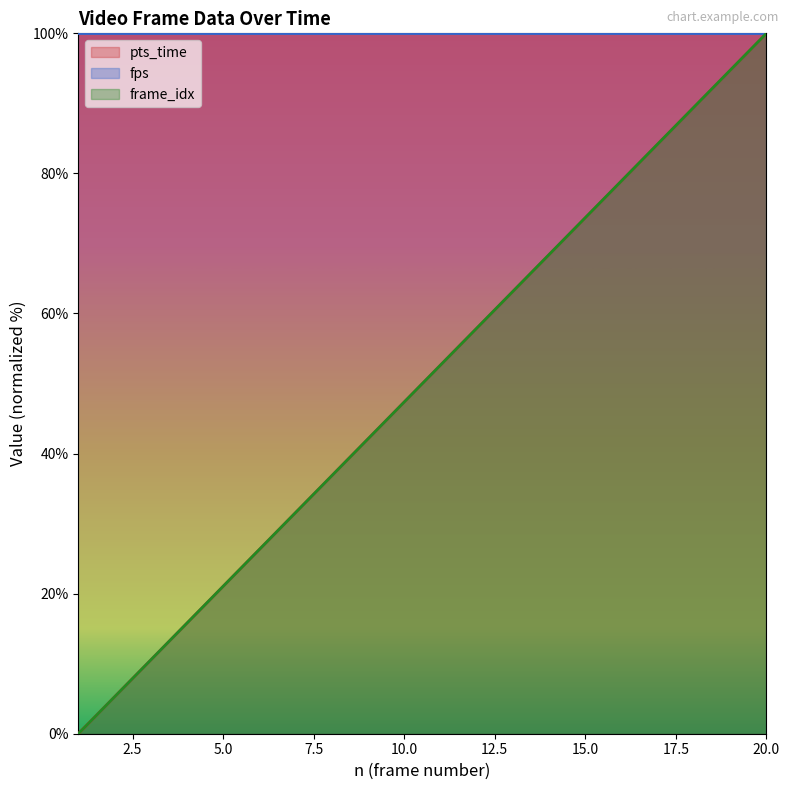

Does the chart display data point markers on the line(s)?

No